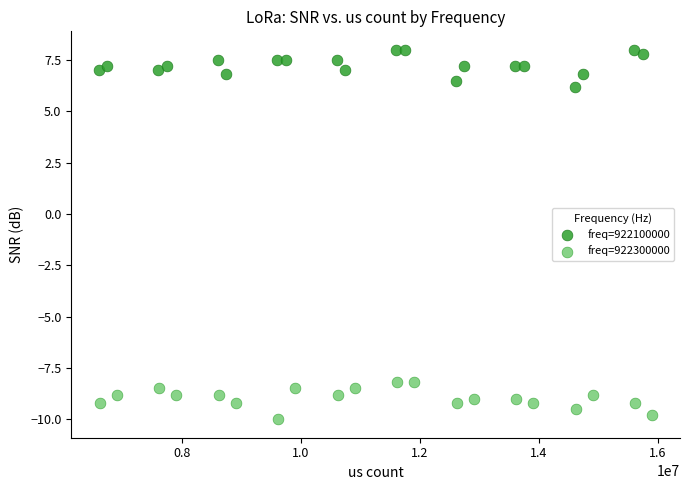

Which series contains the lowest Y value?

freq=922300000